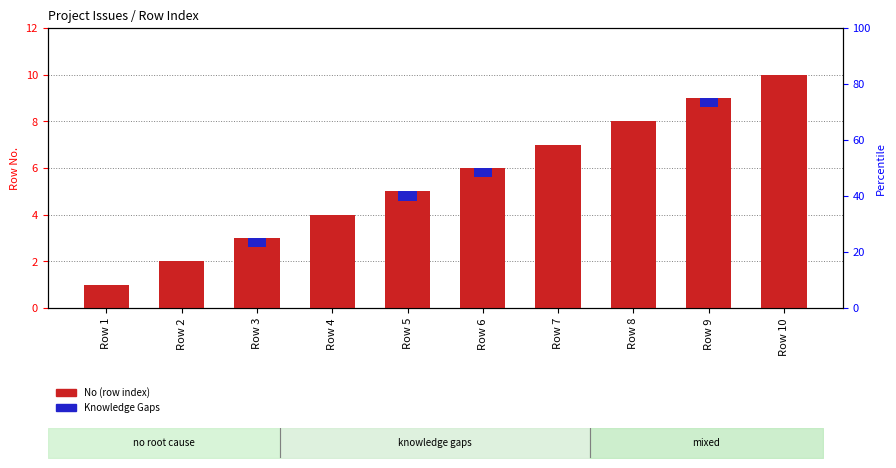

Rank the categories by value from highest to lowest.

Row 10, Row 9, Row 8, Row 7, Row 6, Row 5, Row 4, Row 3, Row 2, Row 1